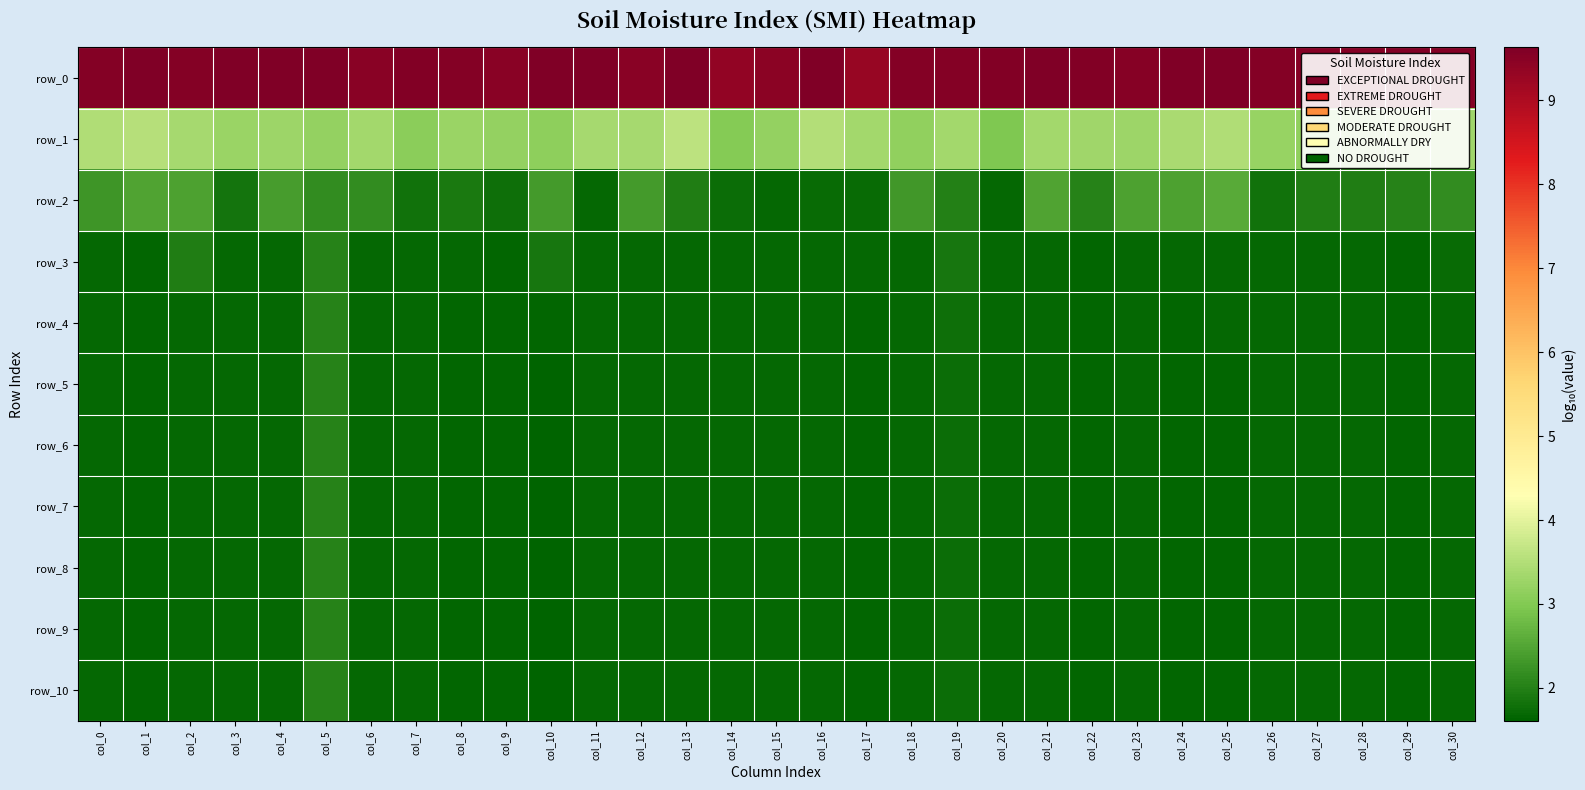

List the series in order of their peak value, lowest first.

row_10, row_9, row_8, row_7, row_6, row_5, row_4, row_3, row_2, row_1, row_0